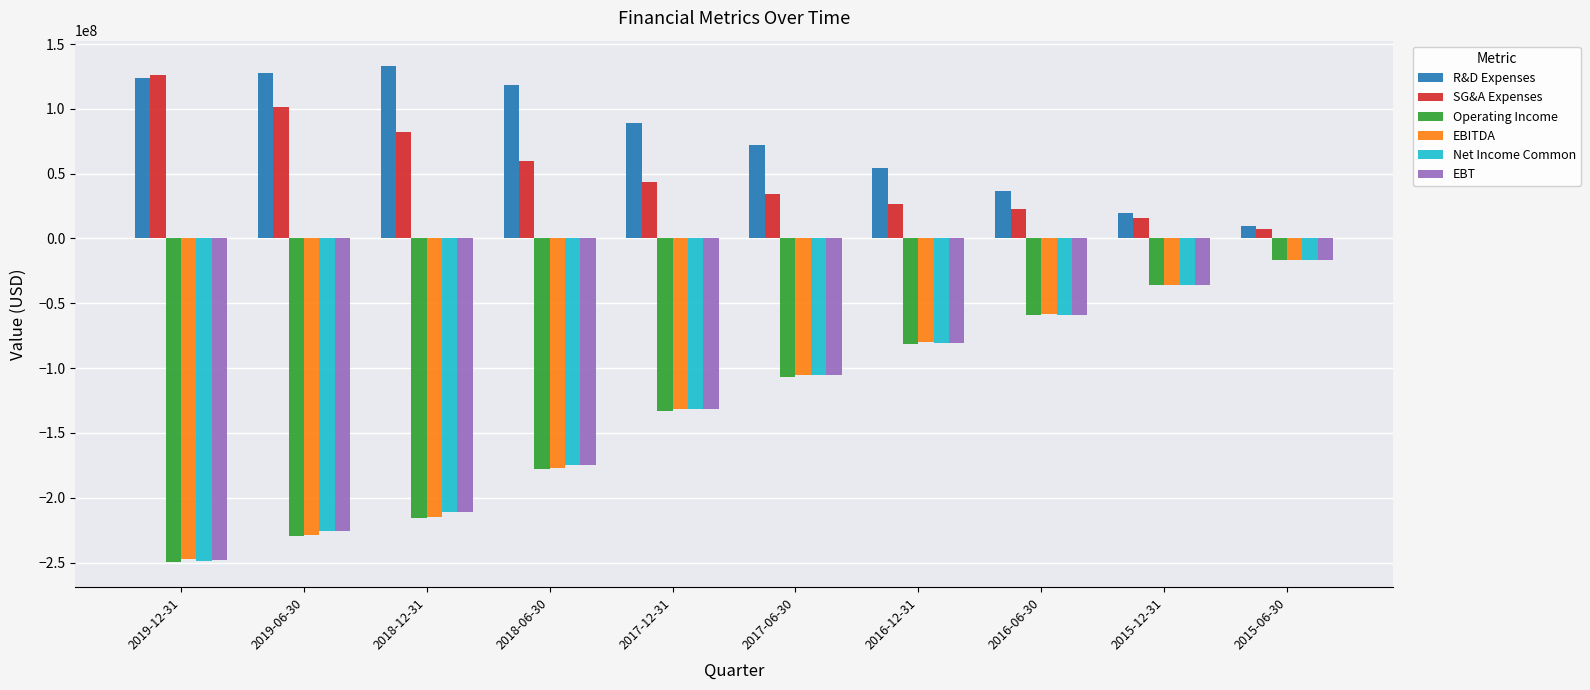

Which series has the widest spread of values?

Operating Income